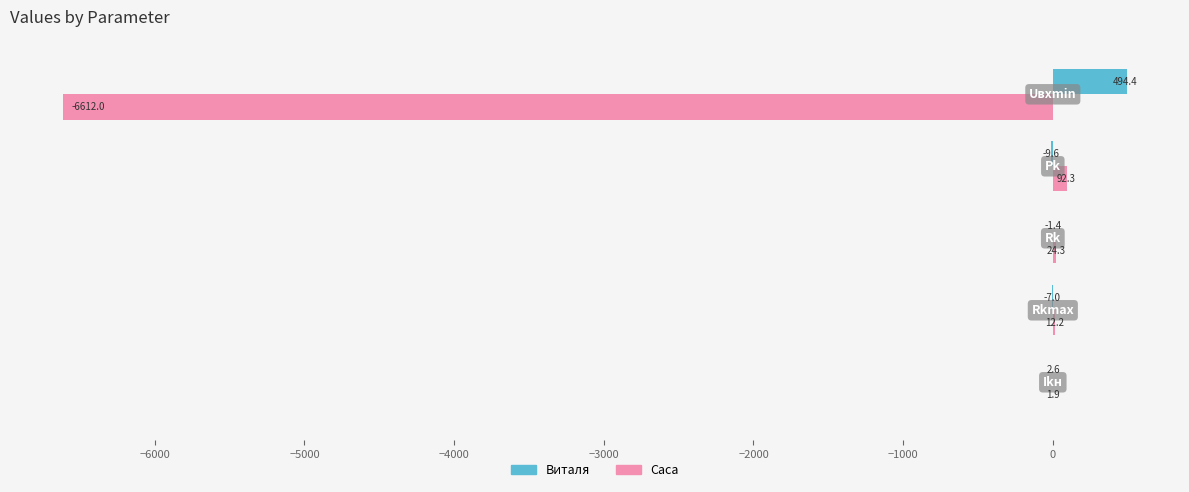

What is the highest value of the Саса series?

92.3